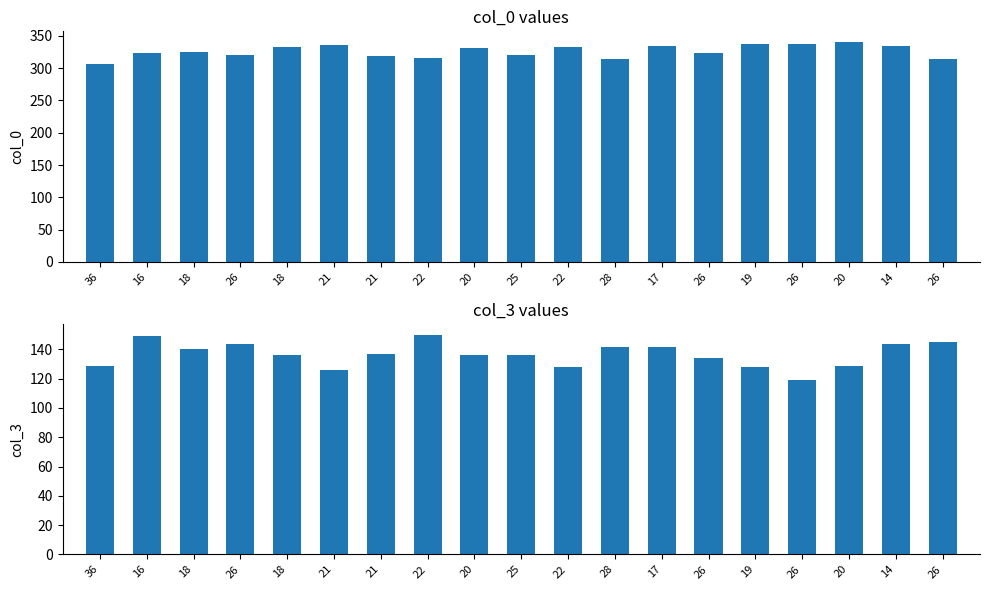

Where does the col_3 series first go above 136?

16